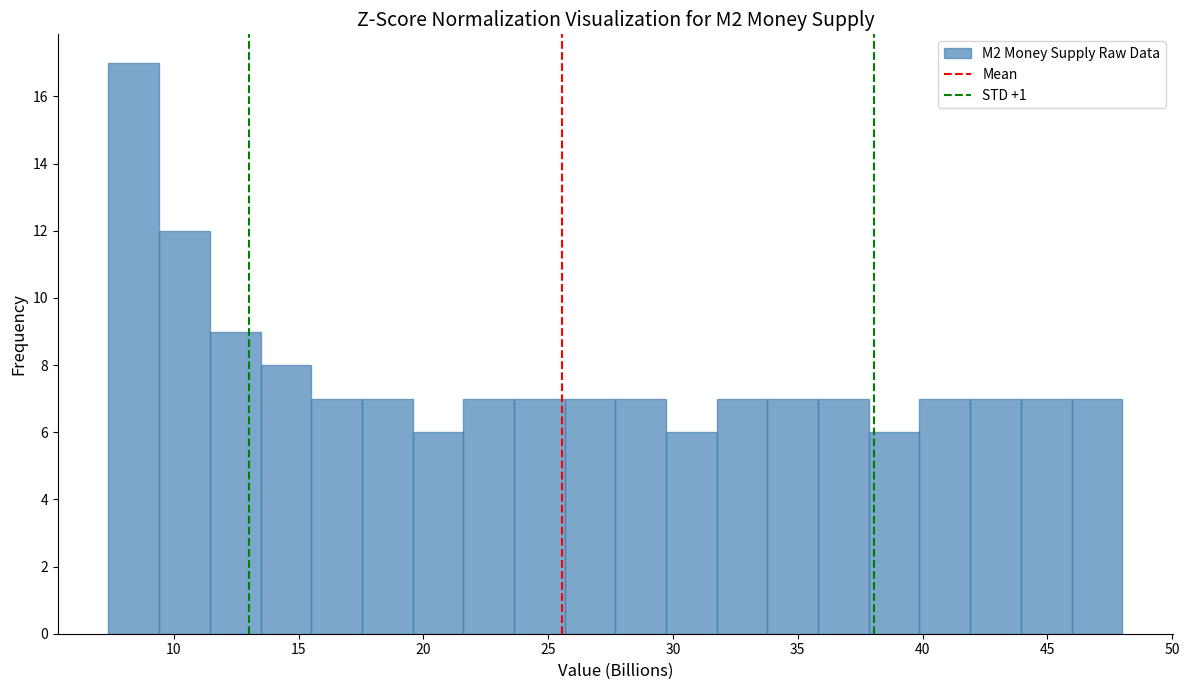

How tall is the bar that spans 9.5 to 11.5 on the x-axis? Neither the bar edges nor the heights are printed on the chart, so give them approximately, as read against the axes.

12